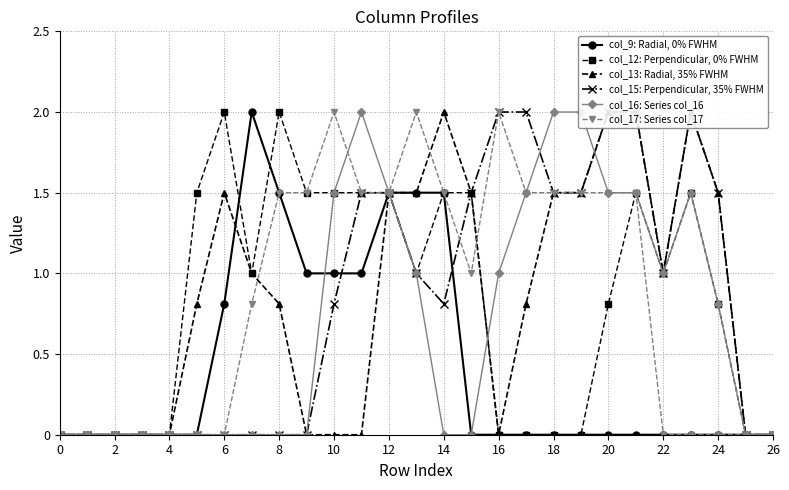

Does the chart have visible grid lines?

Yes